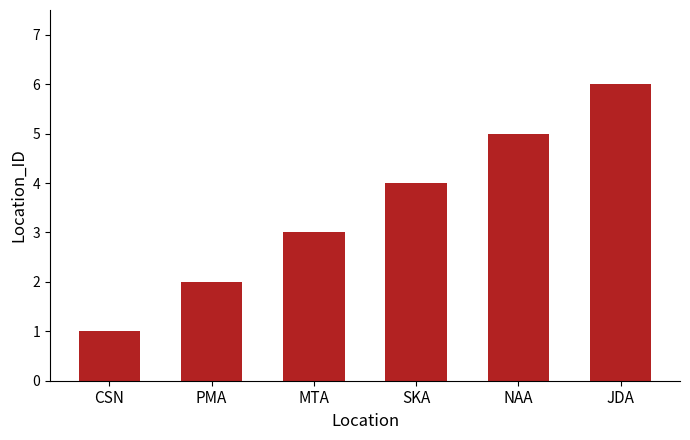

Between SKA and CSN, which is larger?

SKA